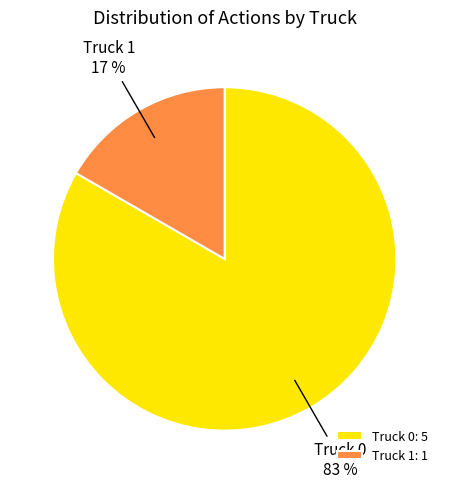

True or false: Truck 0 accounts for 83% of the total.

True